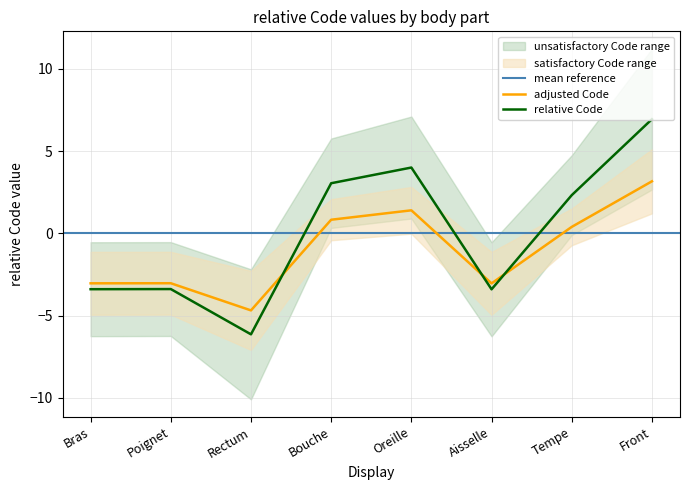

How many data points does each series have?

8